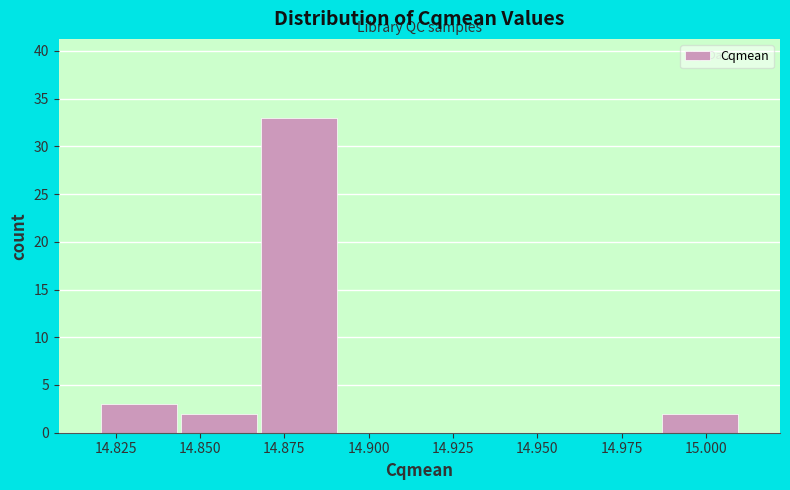

Reading left to right, list every bar in this chart as the range it spans on the x-axis followed by its height. Neither the bar edges nor the heights are printed on the chart, so give them approximately, as read against the axes.

14.820 to 14.845: 3
14.845 to 14.870: 2
14.870 to 14.890: 33
14.890 to 14.915: 0
14.915 to 14.940: 0
14.940 to 14.965: 0
14.965 to 14.985: 0
14.985 to 15.010: 2